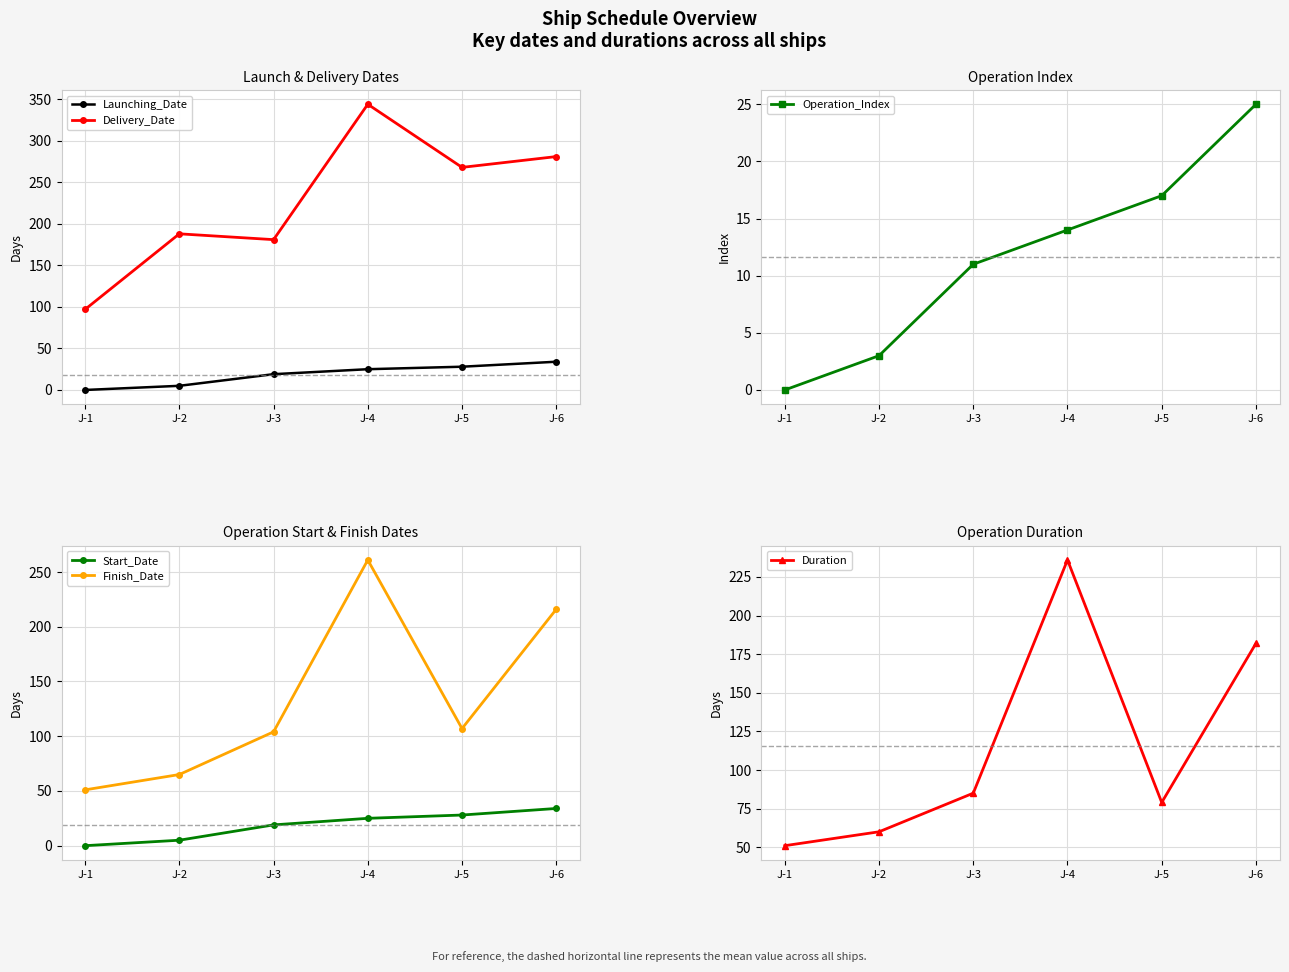

Reading left to right, transcribe all the data shown in this chart.

Launching_Date: 0	5	19	25	28	34
Delivery_Date: 97	188	181	344	268	281
Operation_Index: 0	3	11	14	17	25
Start_Date: 0	5	19	25	28	34
Finish_Date: 51	65	104	261	107	216
Duration: 51	60	85	236	79	182